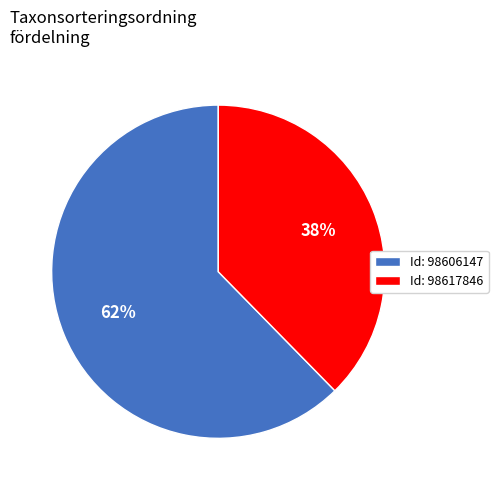

Rank the categories by value from lowest to highest.

Id: 98617846, Id: 98606147